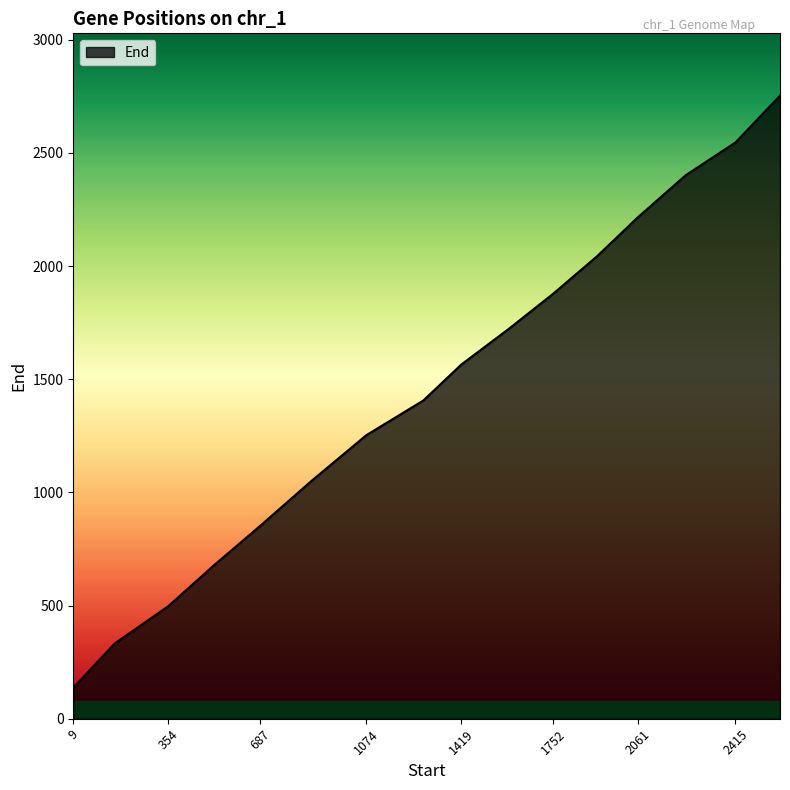

What is the difference between the maximum and minimum values?

2616